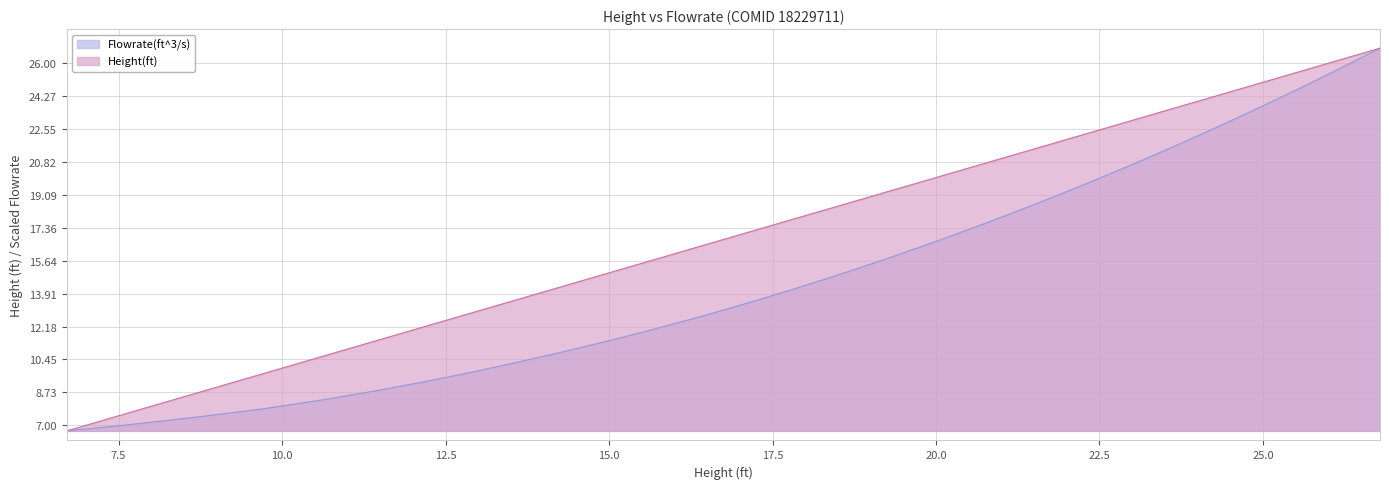

True or false: Flowrate(ft^3/s) has more than 0 points higher than both neighbors.

False